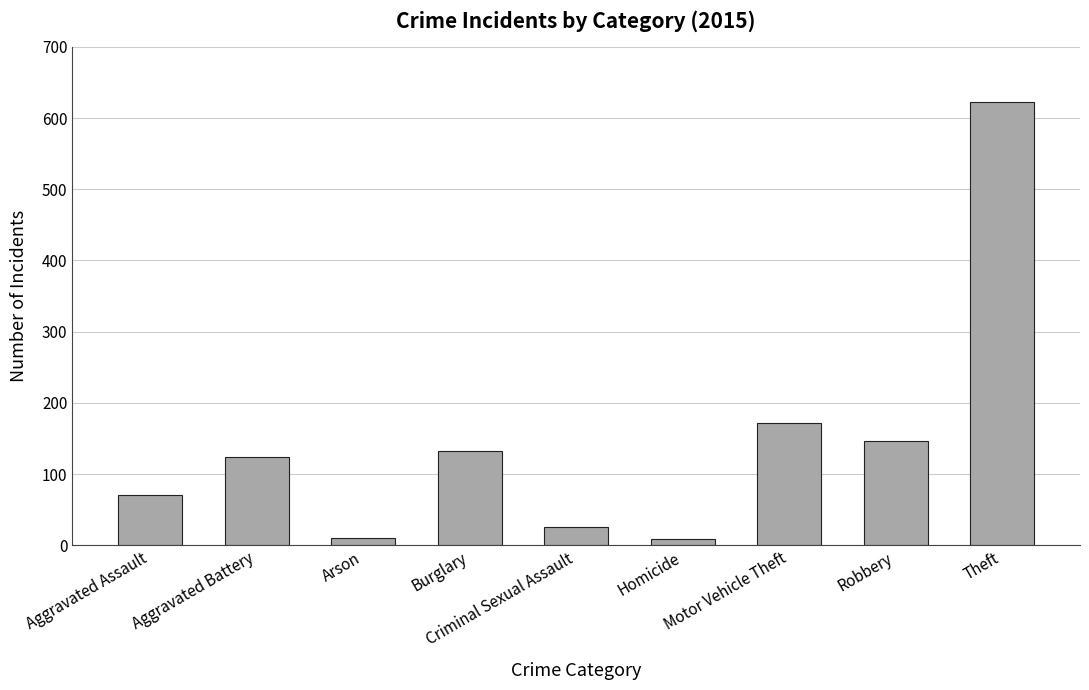

What is the ratio of the value at Theft to the value at Robbery?

4.3